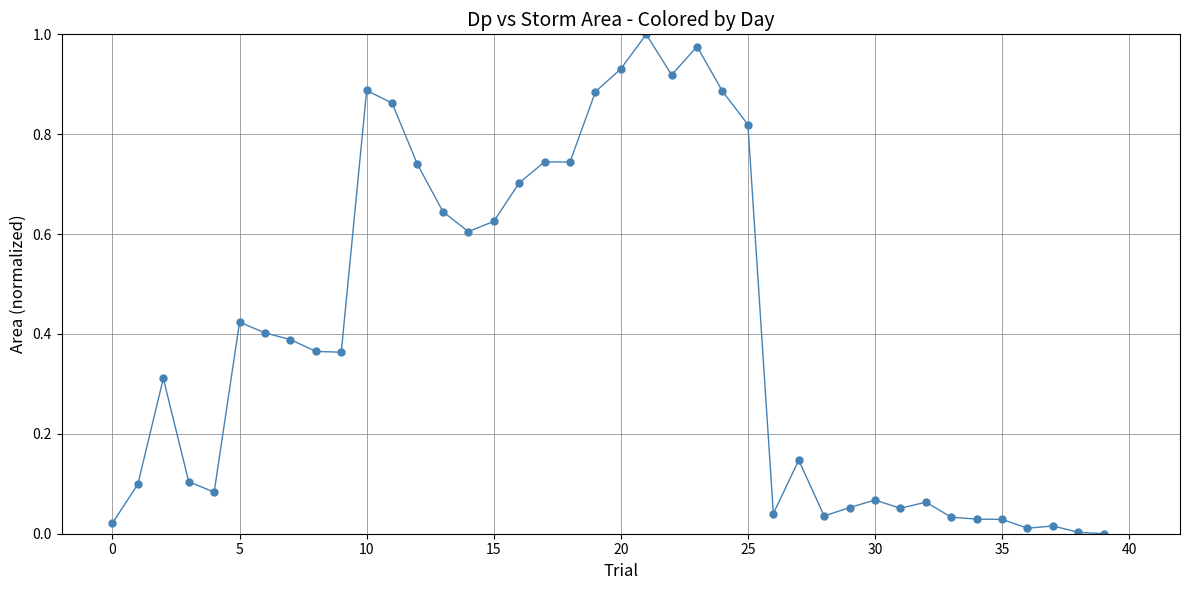

How many categories are shown in the chart?

40